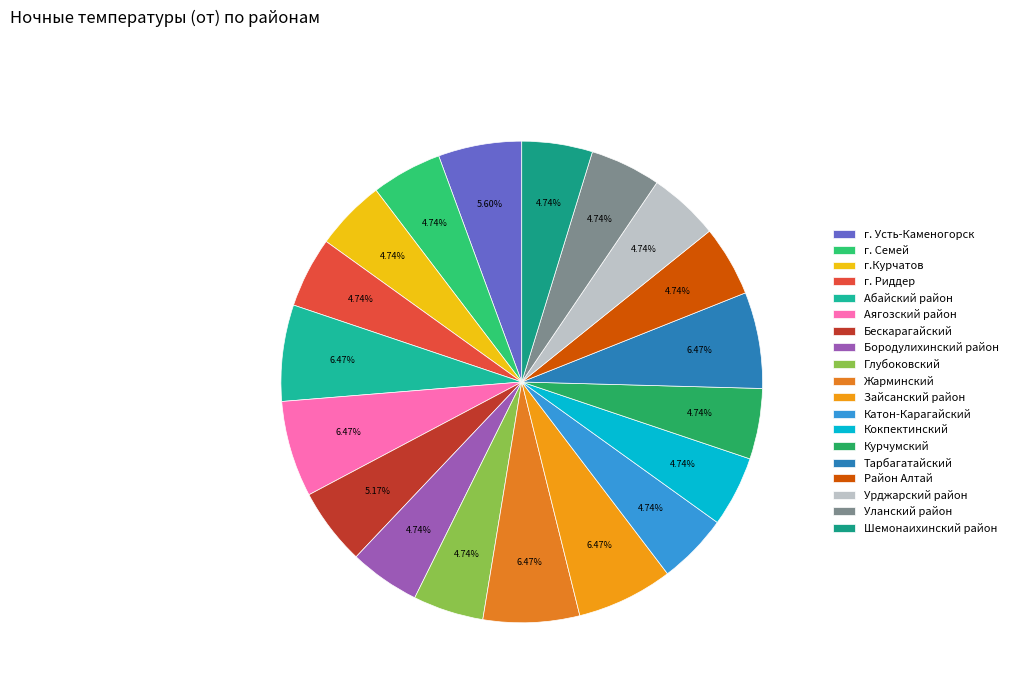

True or false: Бородулихинский район accounts for 10% of the total.

False